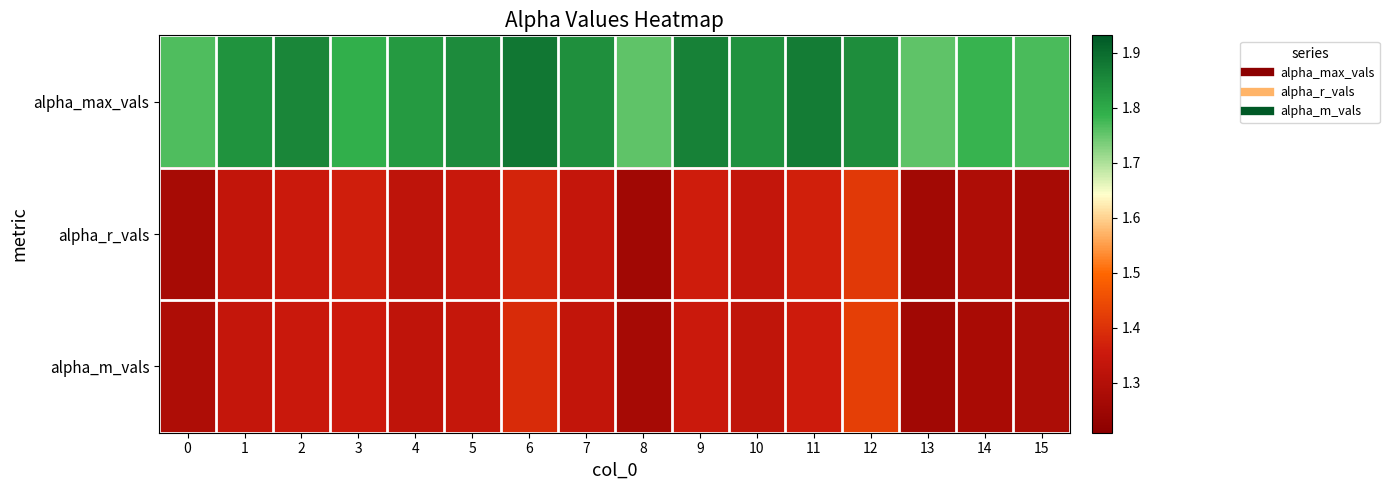

What is the maximum value shown in the chart?

1.9